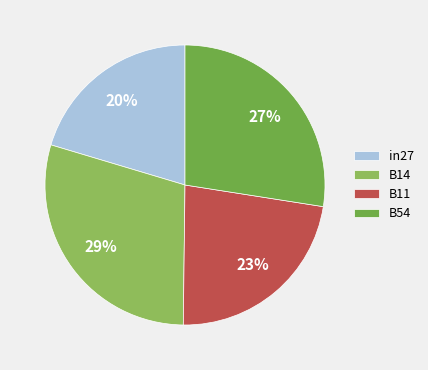

What percentage is the B14 slice, to the nearest percent?

29%